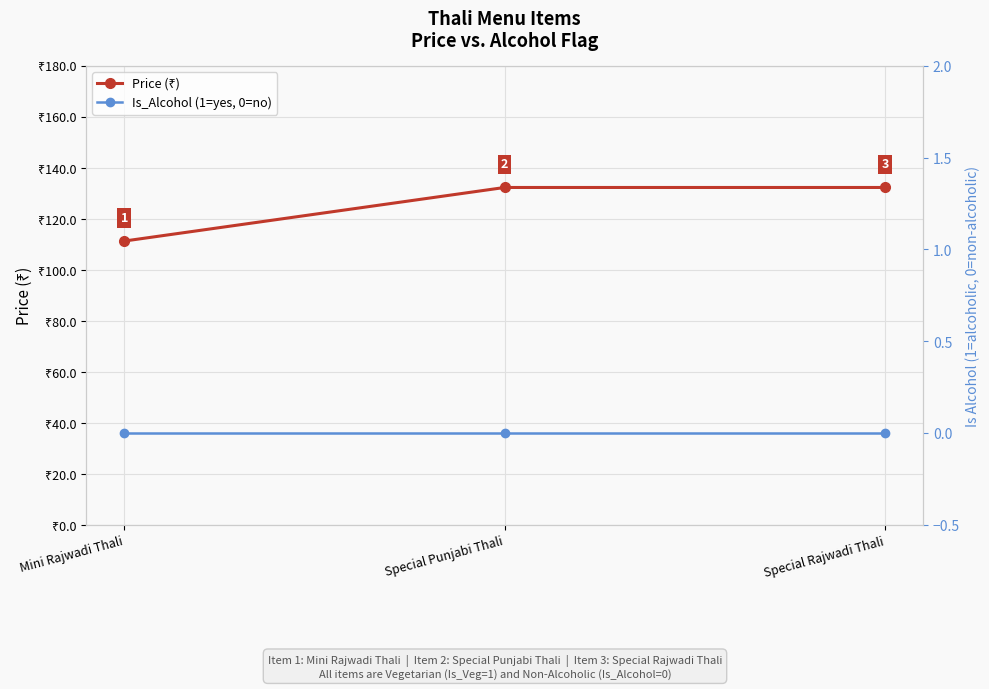

True or false: Price (₹) has a value of 111.3 at Mini Rajwadi Thali.

True